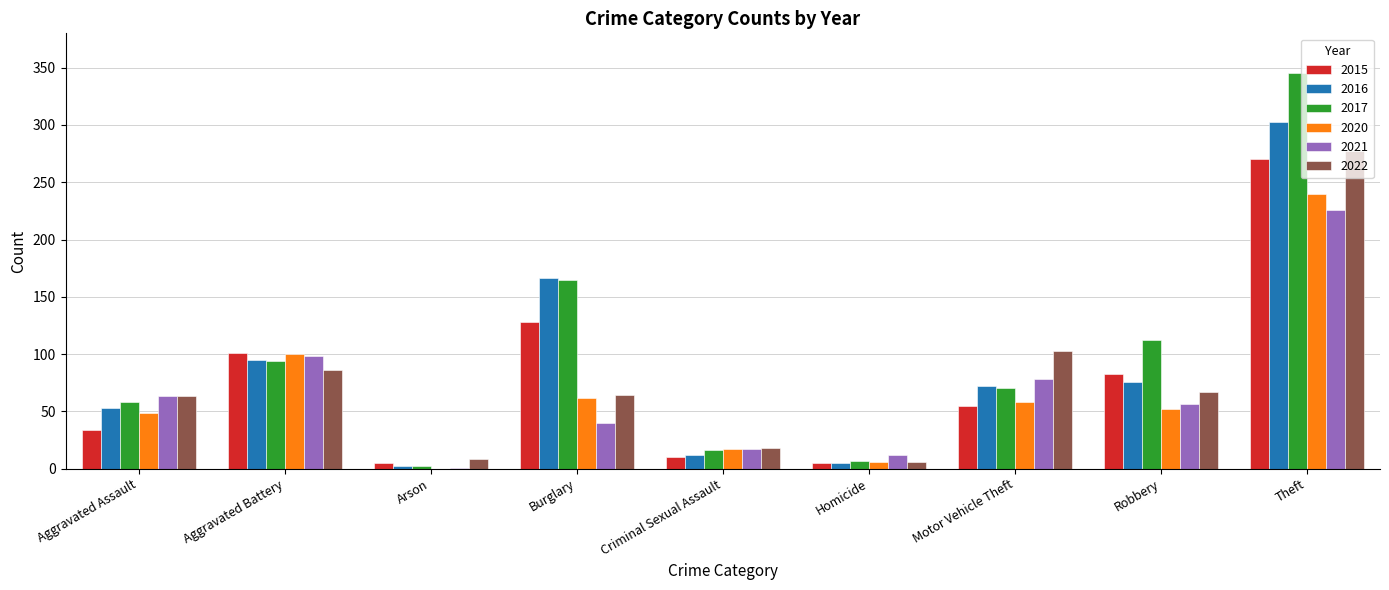

What are all the series names shown in the legend?

2015, 2016, 2017, 2020, 2021, 2022